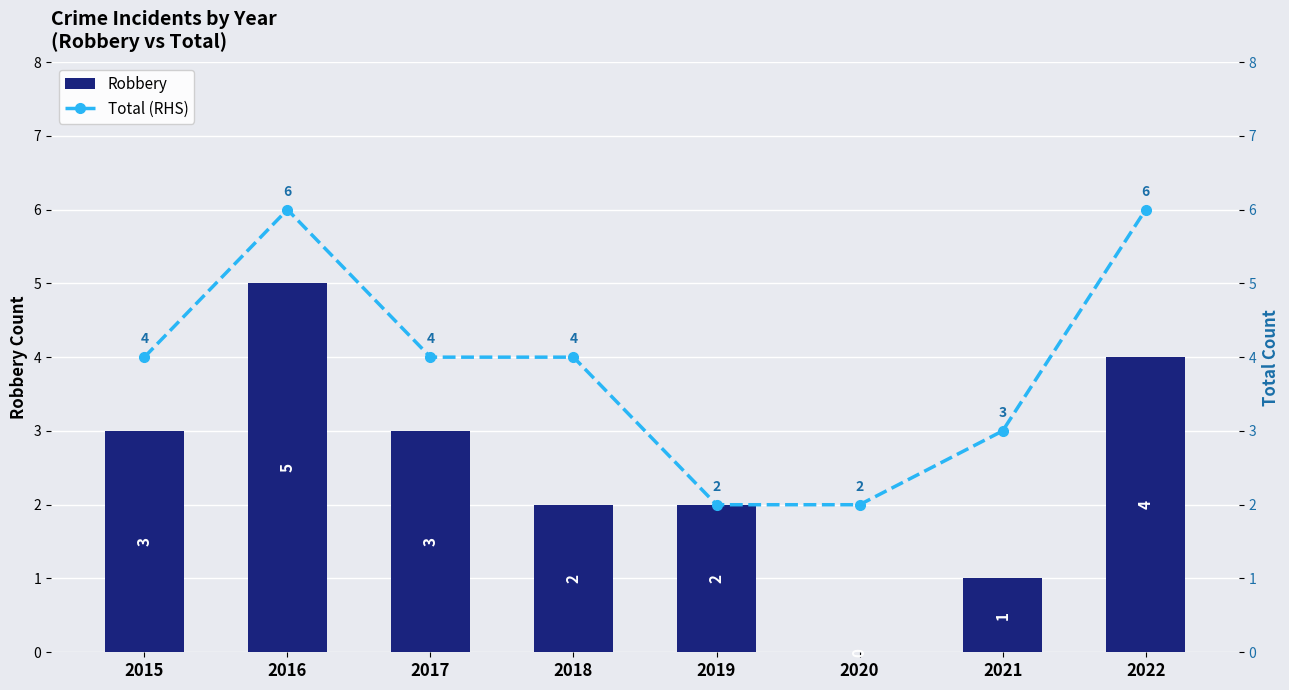

What is the difference between the second highest and minimum values in the Total (RHS) series?

4